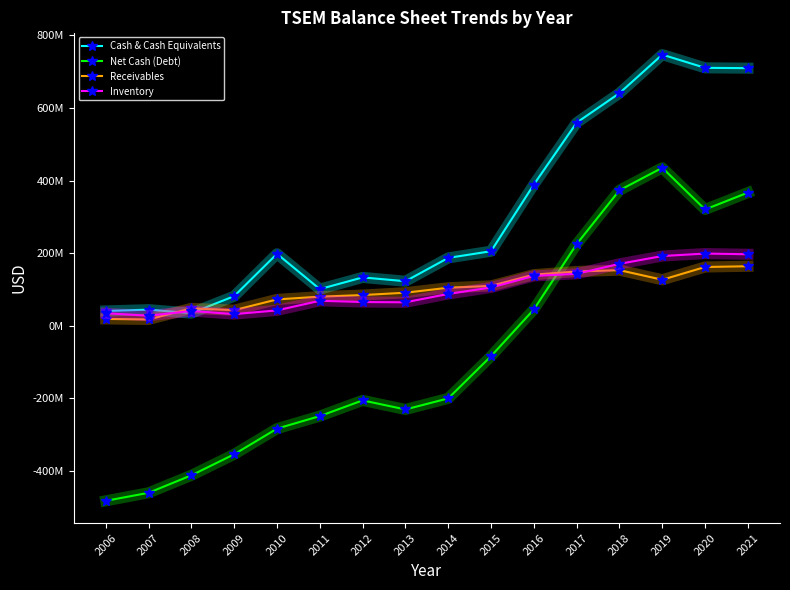

What are all the series names shown in the legend?

Cash & Cash Equivalents, Net Cash (Debt), Receivables, Inventory